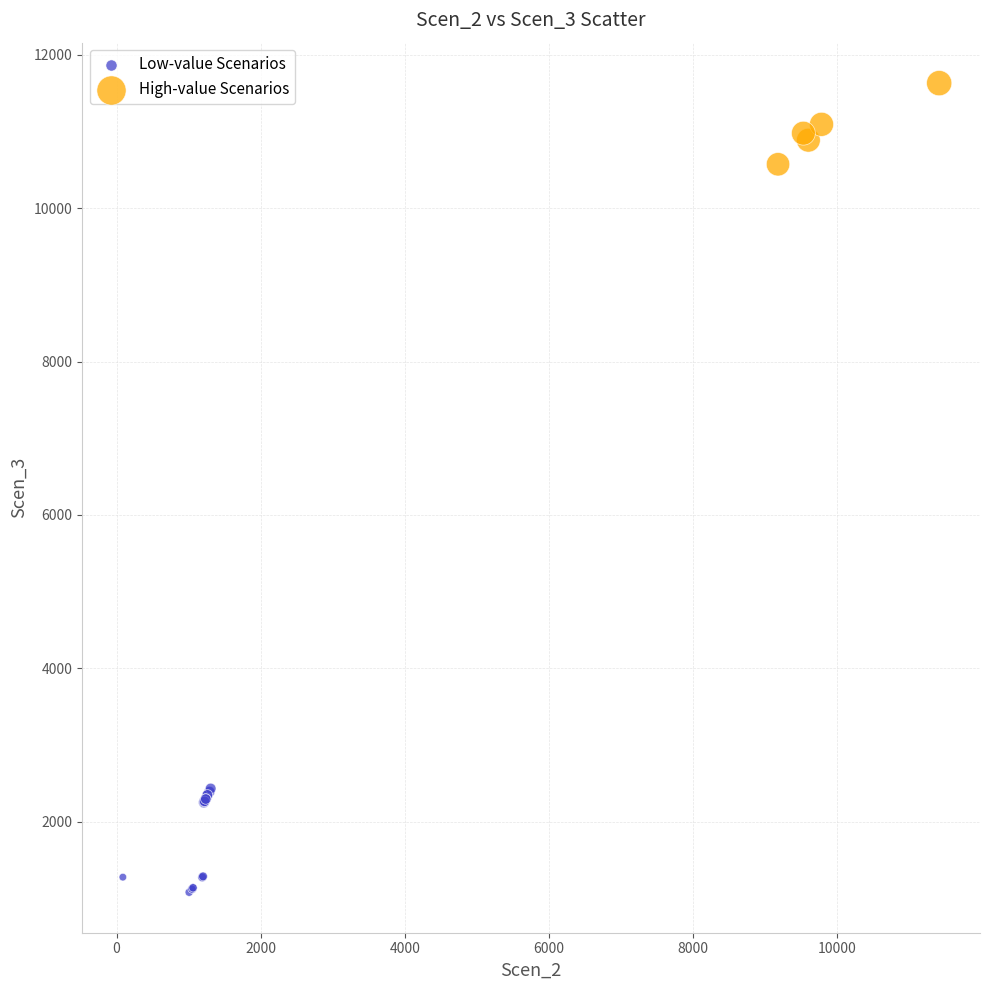

Which series has the largest Y range (max minus min)?

Low-value Scenarios